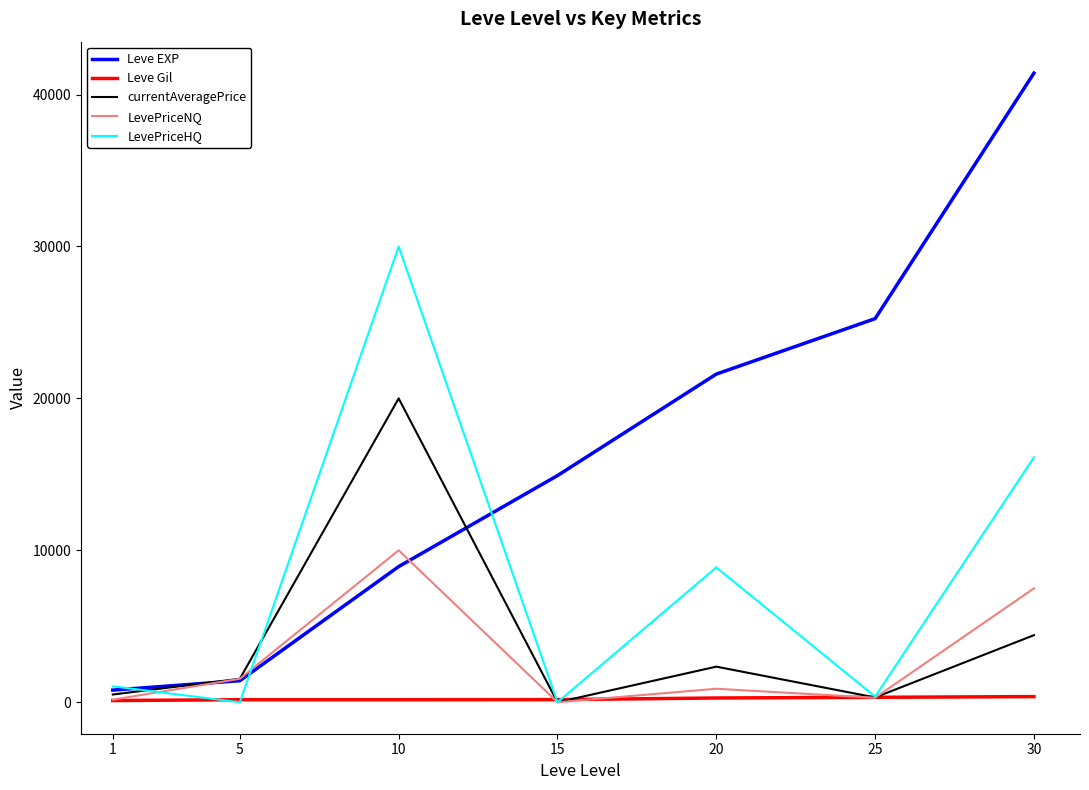

Is this an area chart (filled region under the line)?

No